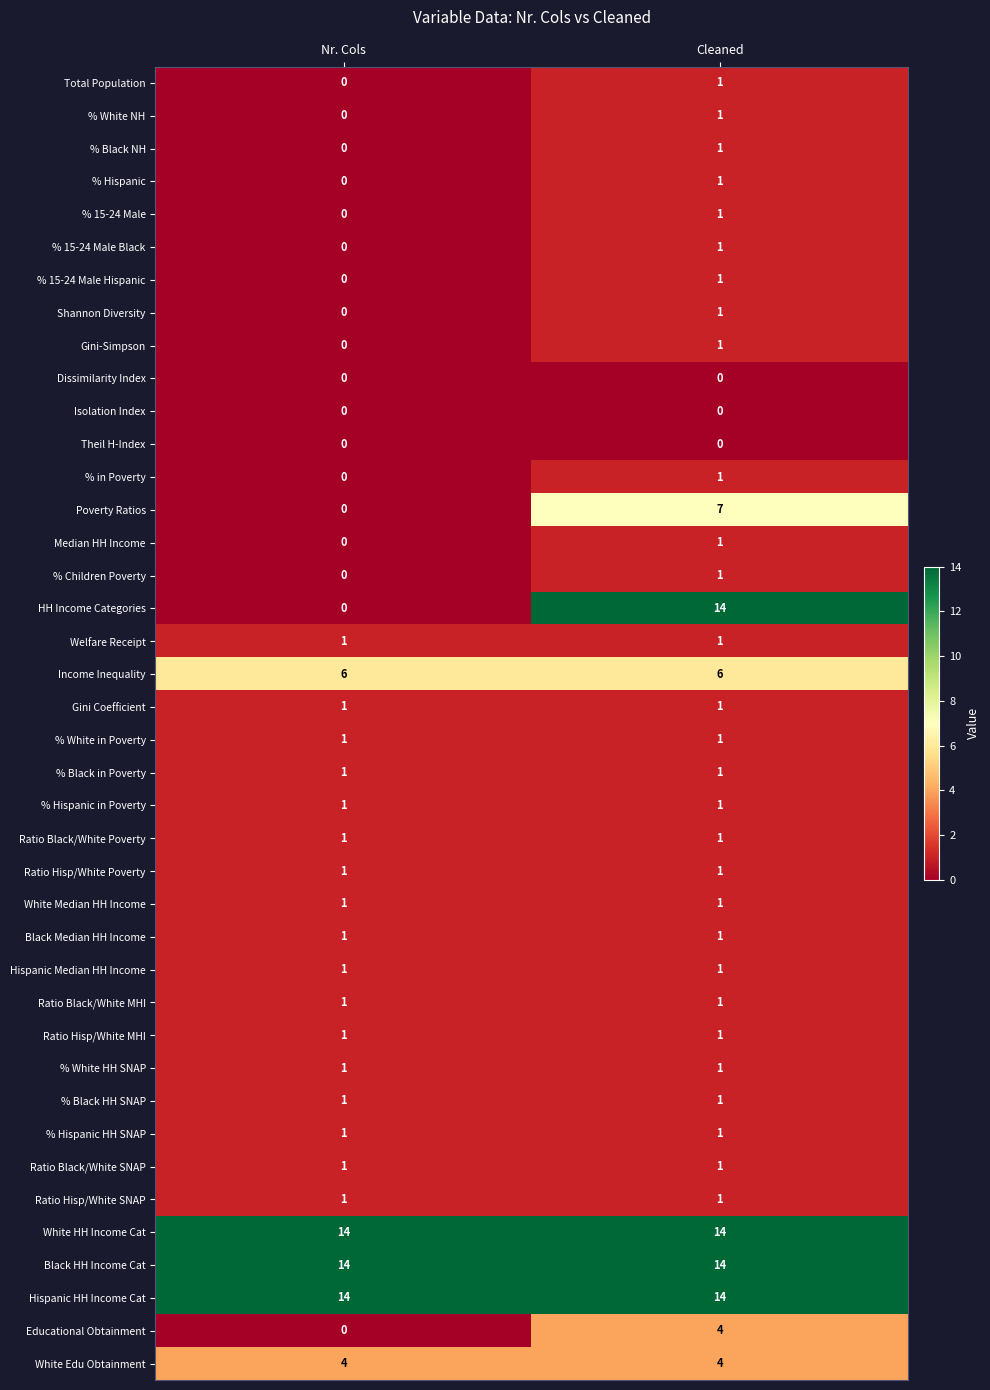

Which series has the widest spread of values?

HH Income Categories